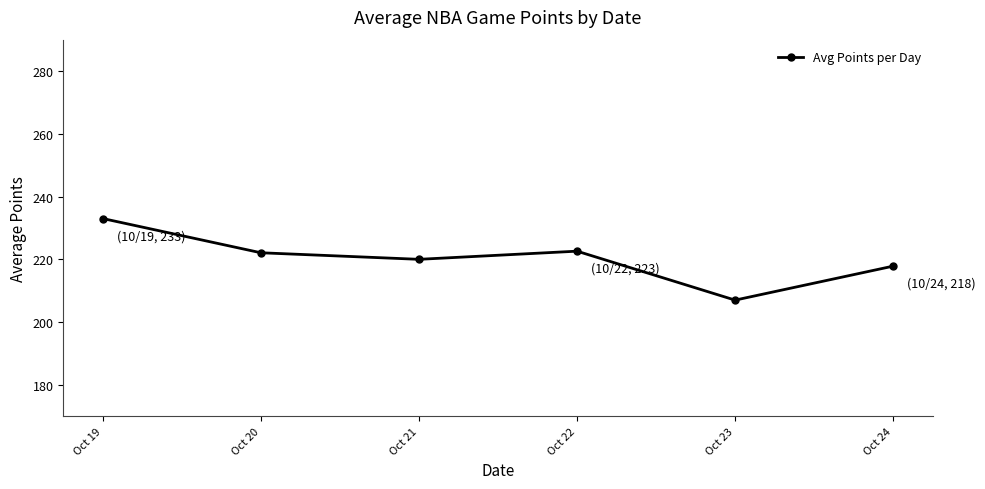

How many categories are shown in the chart?

6